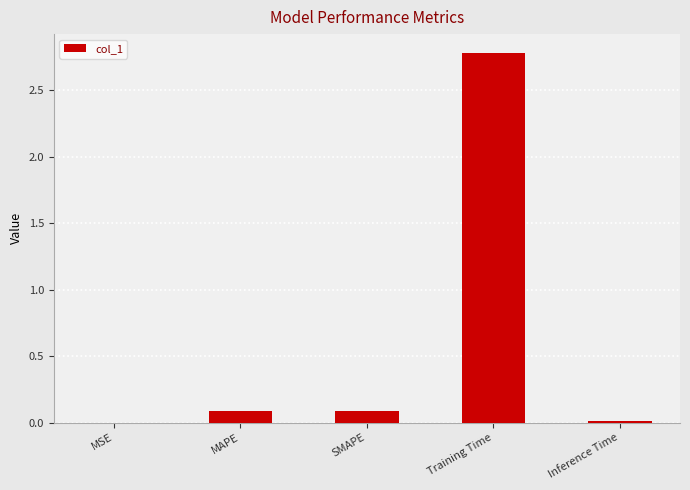

The value at MAPE is 0.1. True or false?

True